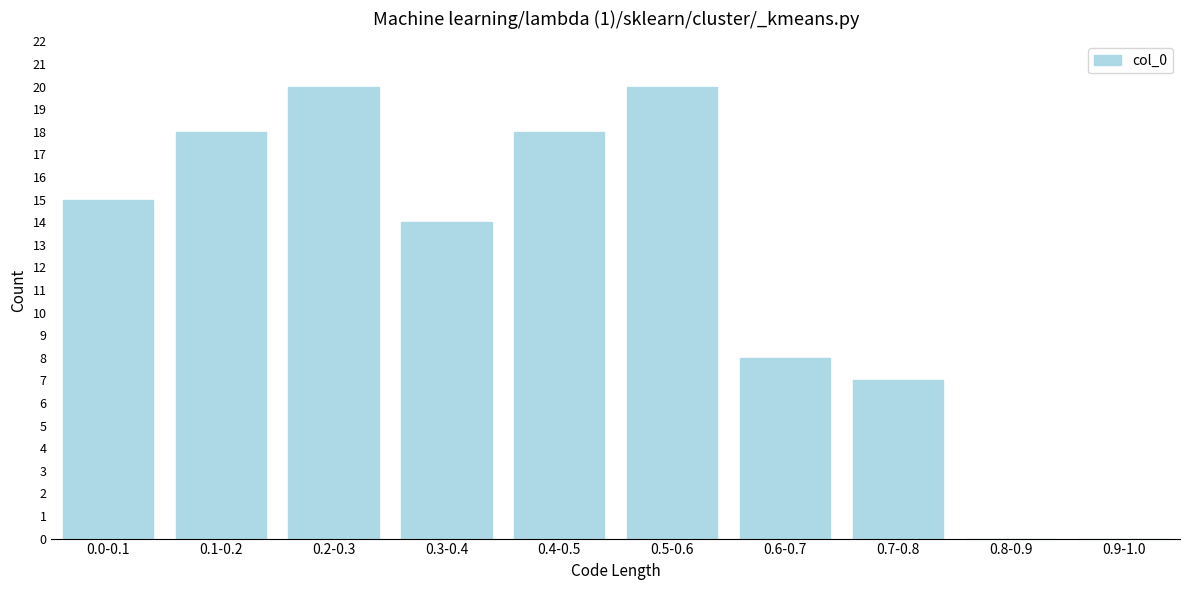

Reading right to left, what are all the values shown in this chart?

0.9-1.0=0	0.8-0.9=0	0.7-0.8=7	0.6-0.7=8	0.5-0.6=20	0.4-0.5=18	0.3-0.4=14	0.2-0.3=20	0.1-0.2=18	0.0-0.1=15